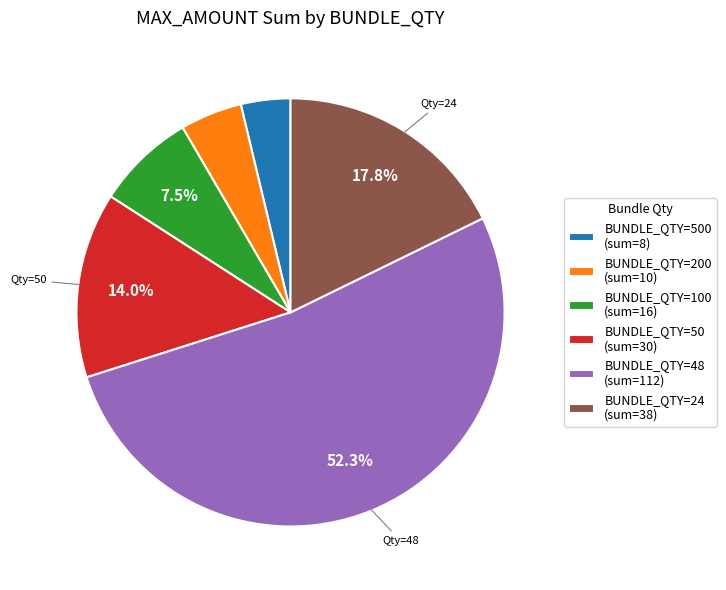

How many slices are in this pie chart?

6